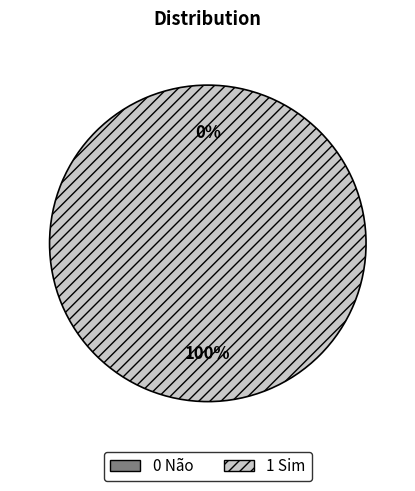

Which category has the smallest portion of the pie?

0 Não